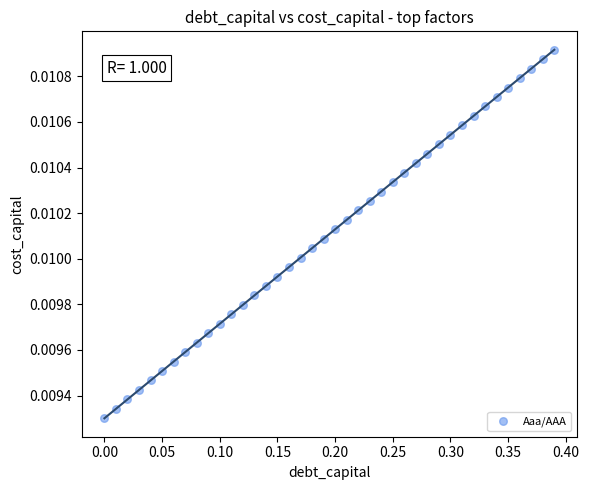

What is the range of X values (max minus min)?

0.4